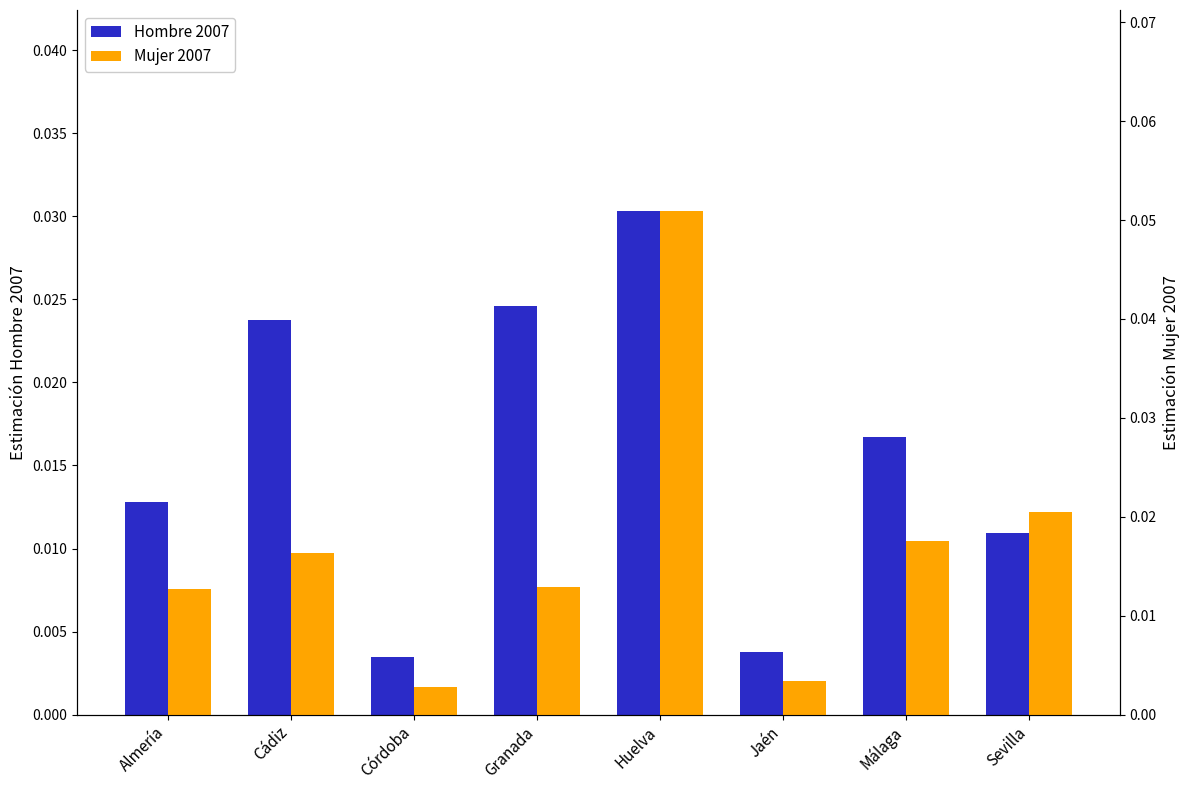

True or false: Mujer 2007 has a value of 0.1 at Huelva.

False